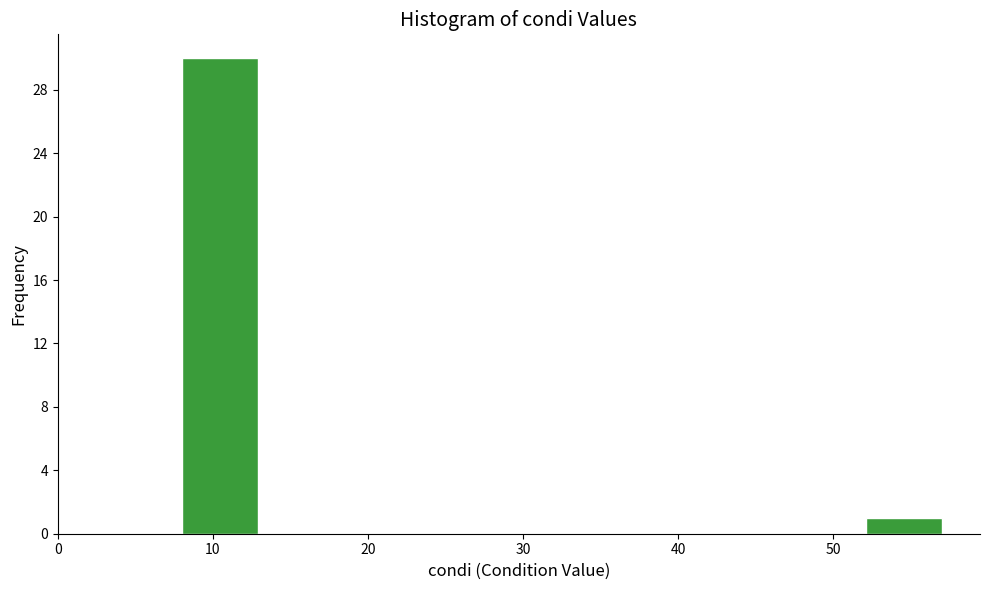

What is the height of the bar covering 8.0 to 12.9 on the x-axis? Neither the bar edges nor the heights are printed on the chart, so give them approximately, as read against the axes.

30